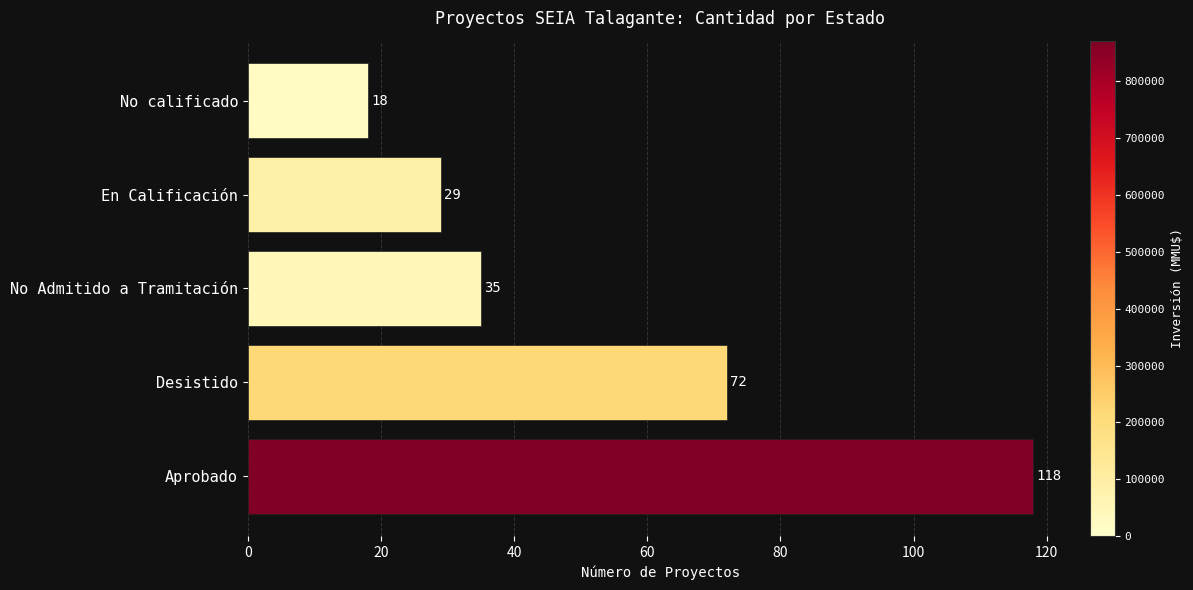

Rank the categories by value from lowest to highest.

No calificado, En Calificación, No Admitido a Tramitación, Desistido, Aprobado